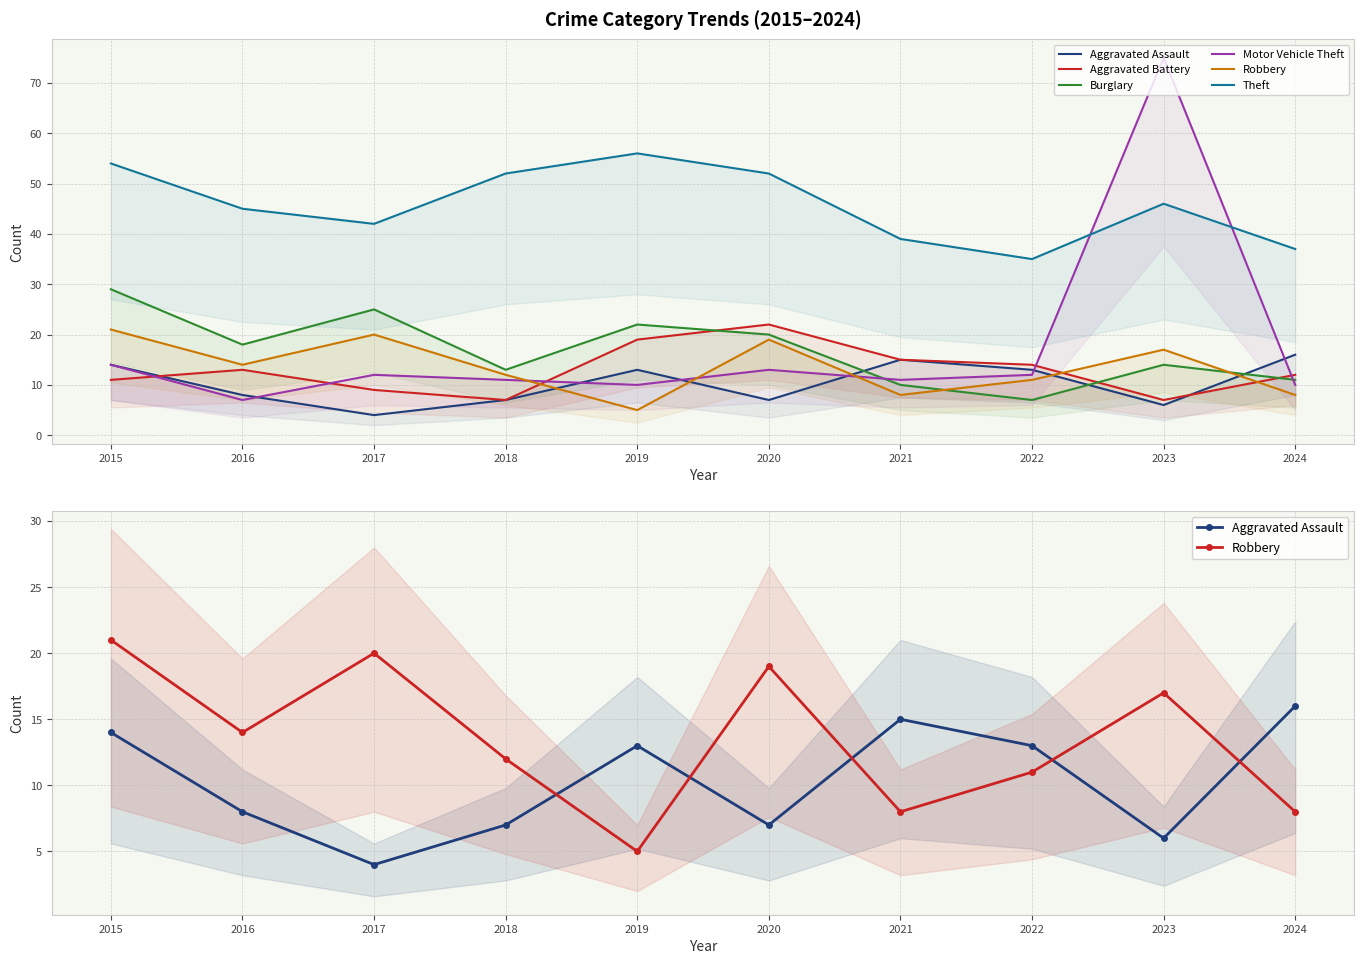

What is the sum of all Aggravated Battery values?

129